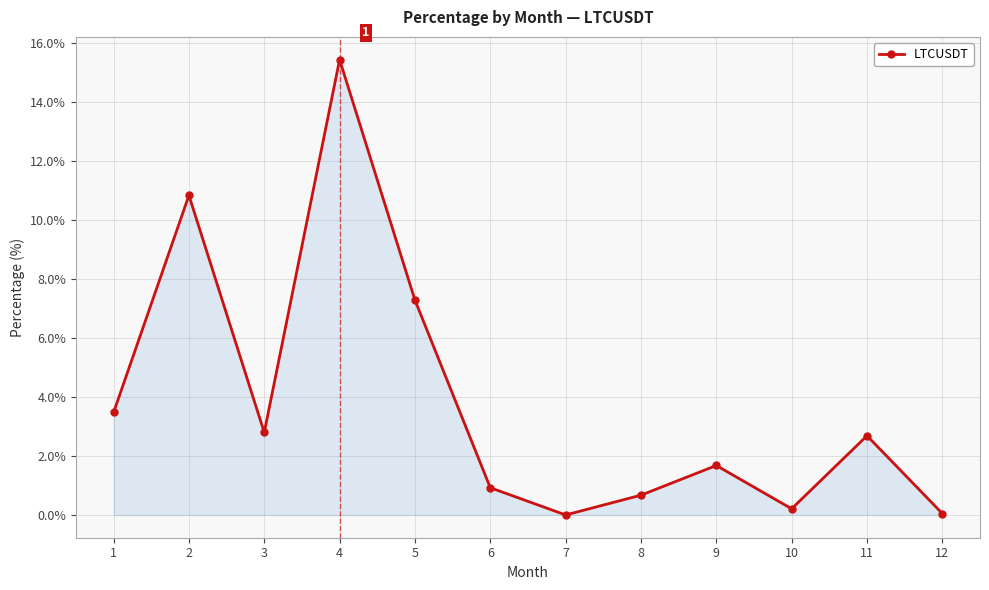

Which label corresponds to the largest value in the chart?

4